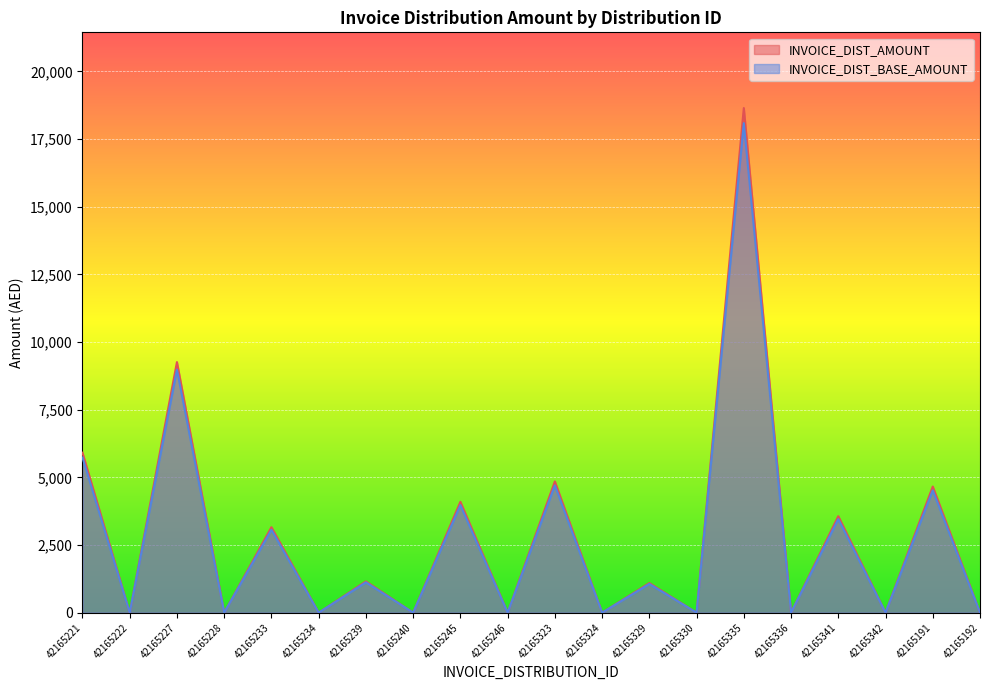

What is the difference between the maximum and minimum values in the INVOICE_DIST_AMOUNT series?

18643.0